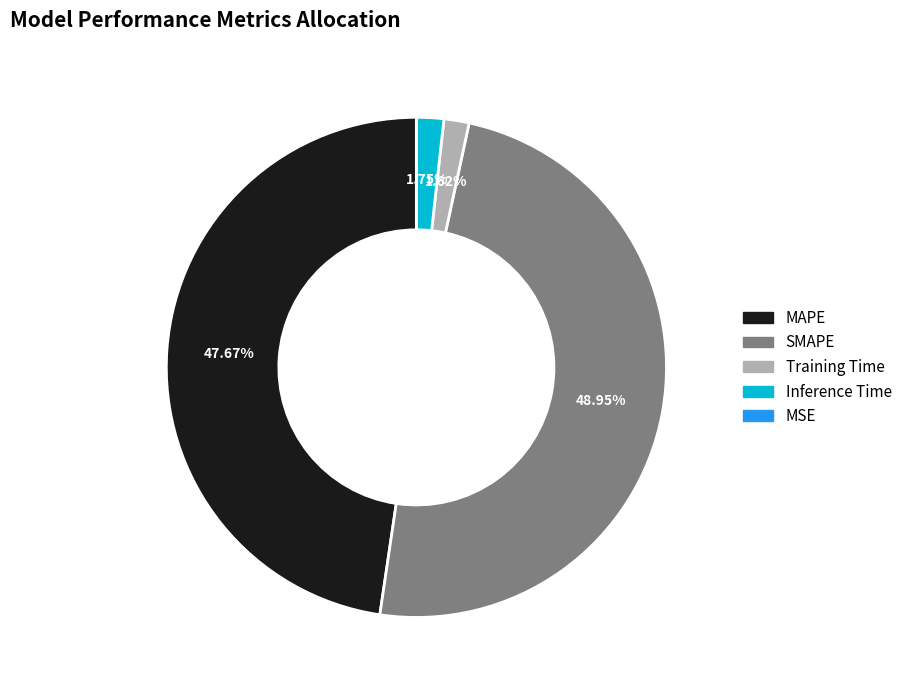

Is the sum of Inference Time and SMAPE greater than half?

Yes